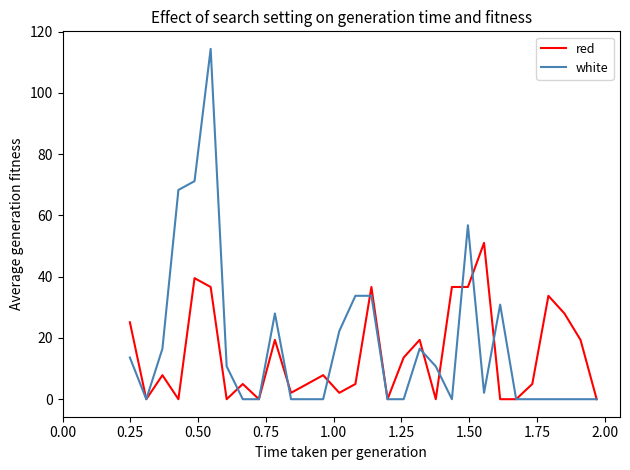

True or false: red has more than 1 interior local peaks.

True